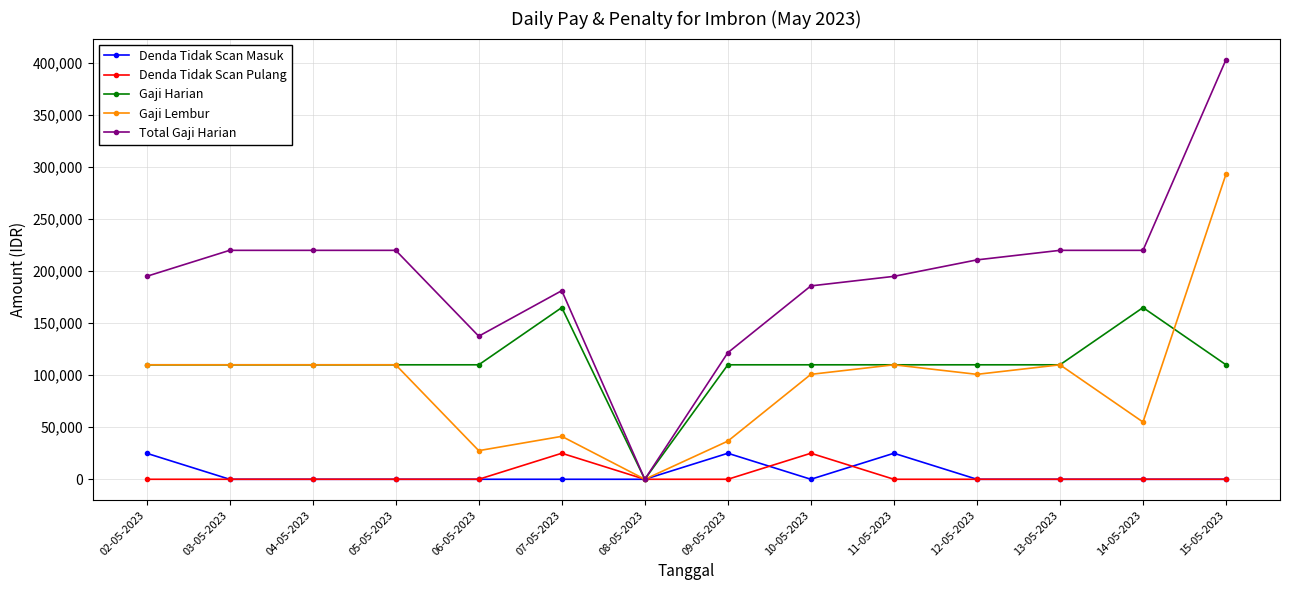

What is the sum of all Denda Tidak Scan Masuk values?

75000.0